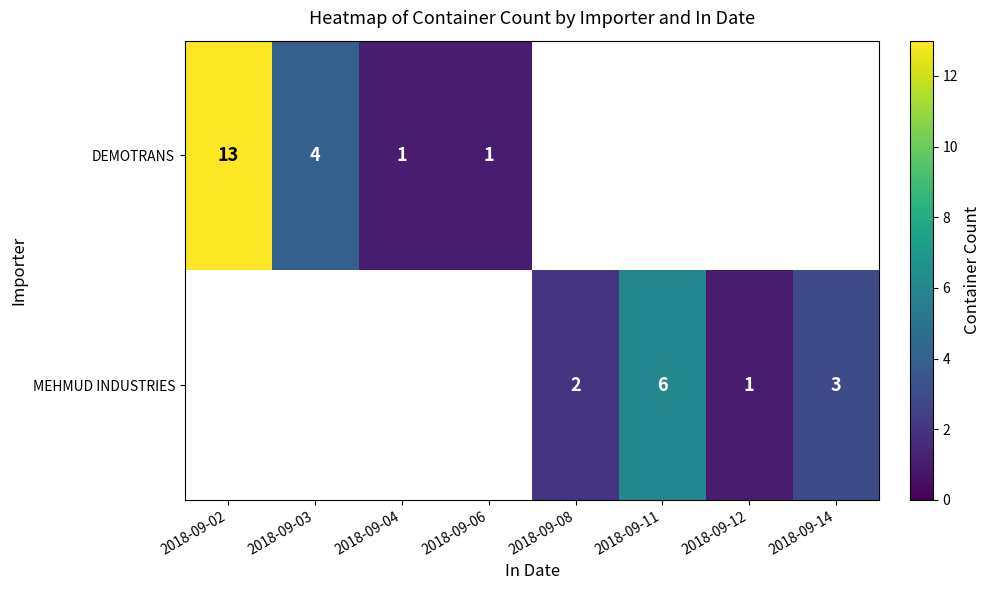

At which label does DEMOTRANS reach its minimum?

2018-09-04